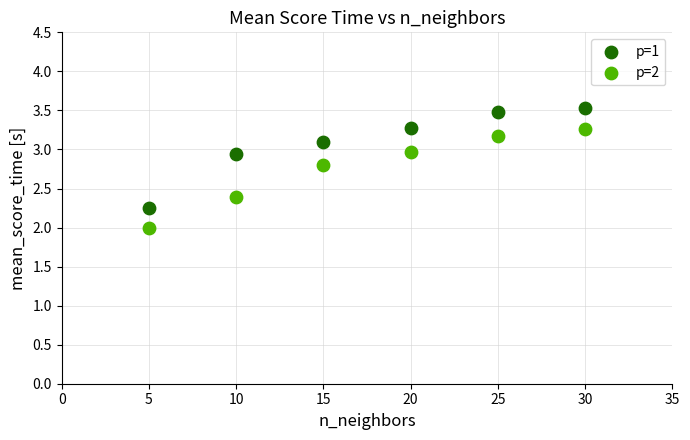

Which series has the widest spread of Y values?

p=1